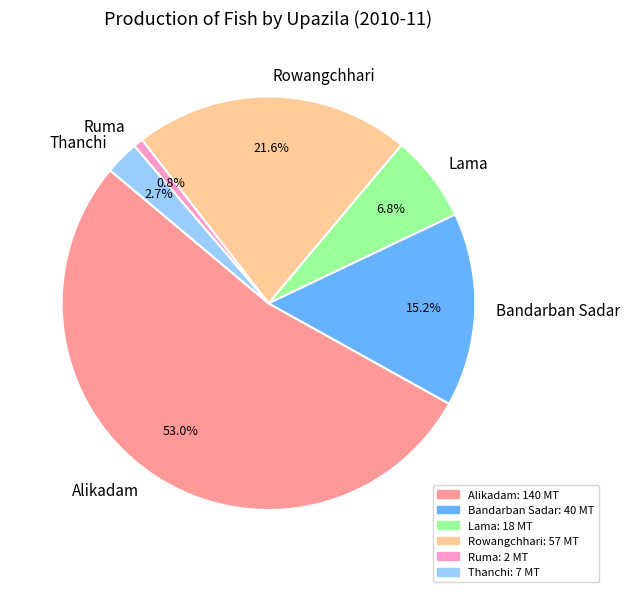

Rank the categories by value from highest to lowest.

Alikadam, Rowangchhari, Bandarban Sadar, Lama, Thanchi, Ruma